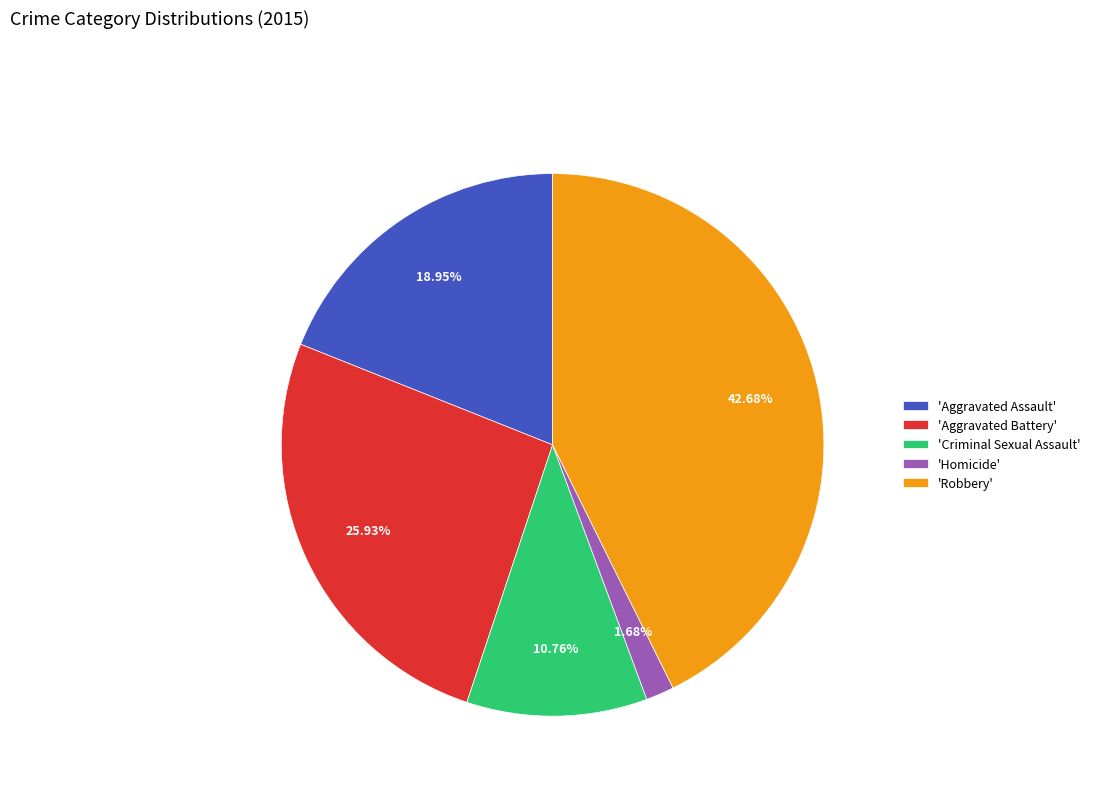

Do 'Homicide' and 'Robbery' together represent more than half of the pie?

No